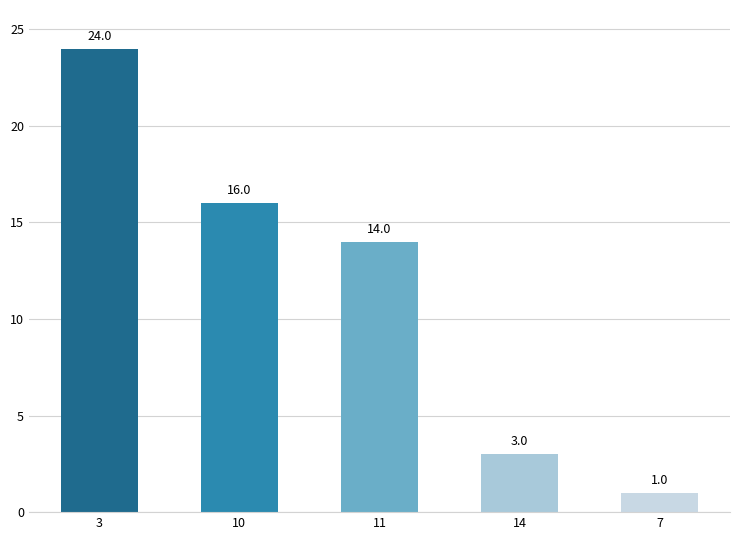

What is the maximum value shown in the chart?

24